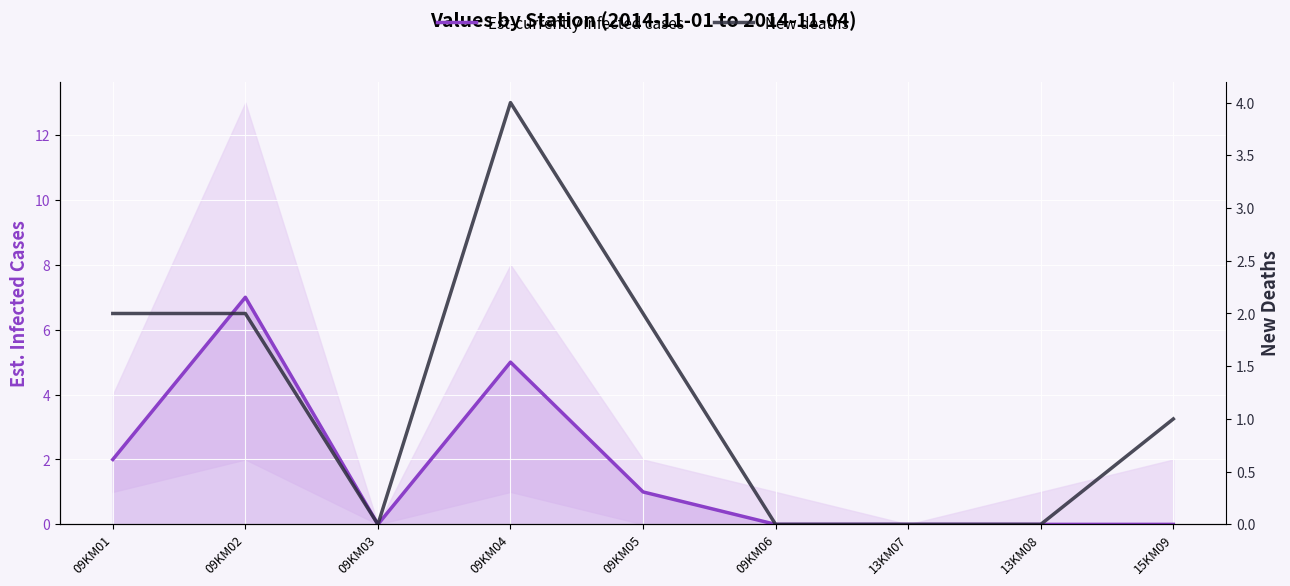

At which category does Est-currently infected cases reach its first local valley?

09KM03